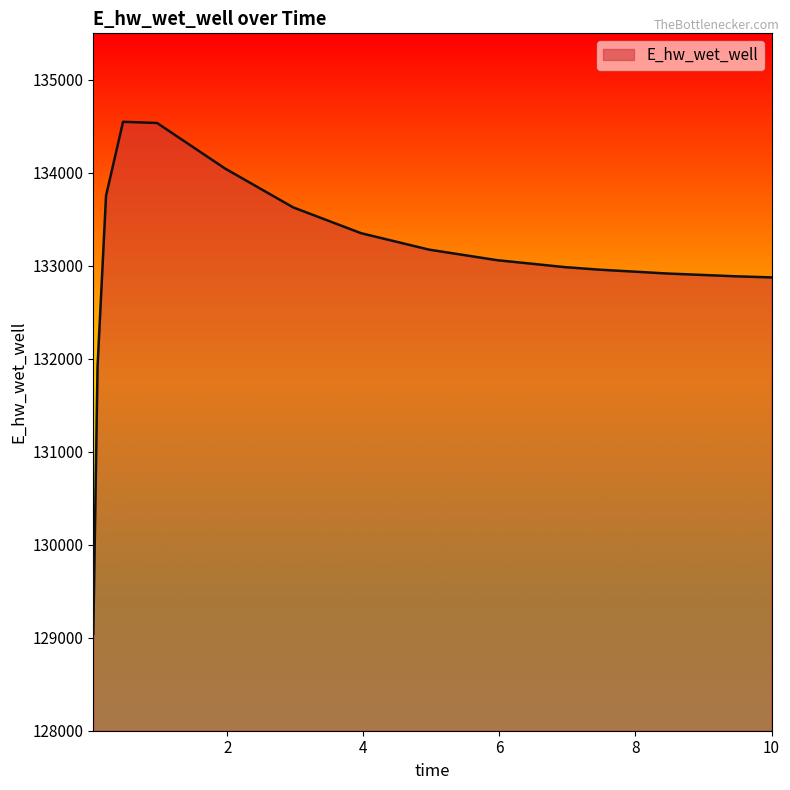

What is the difference between the maximum and minimum values?

5507.8